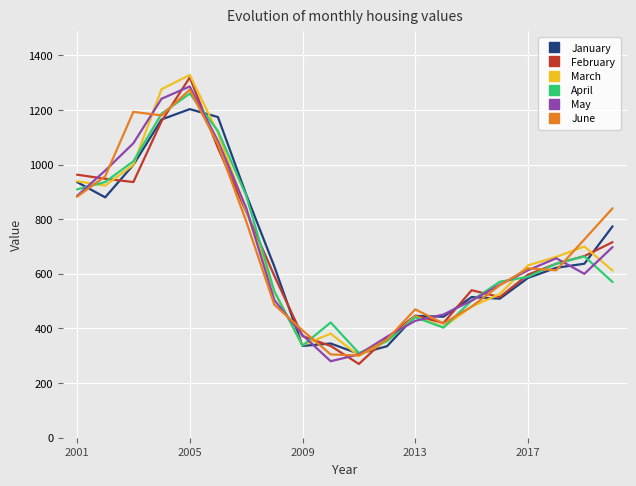

What is the minimum value for March?

300